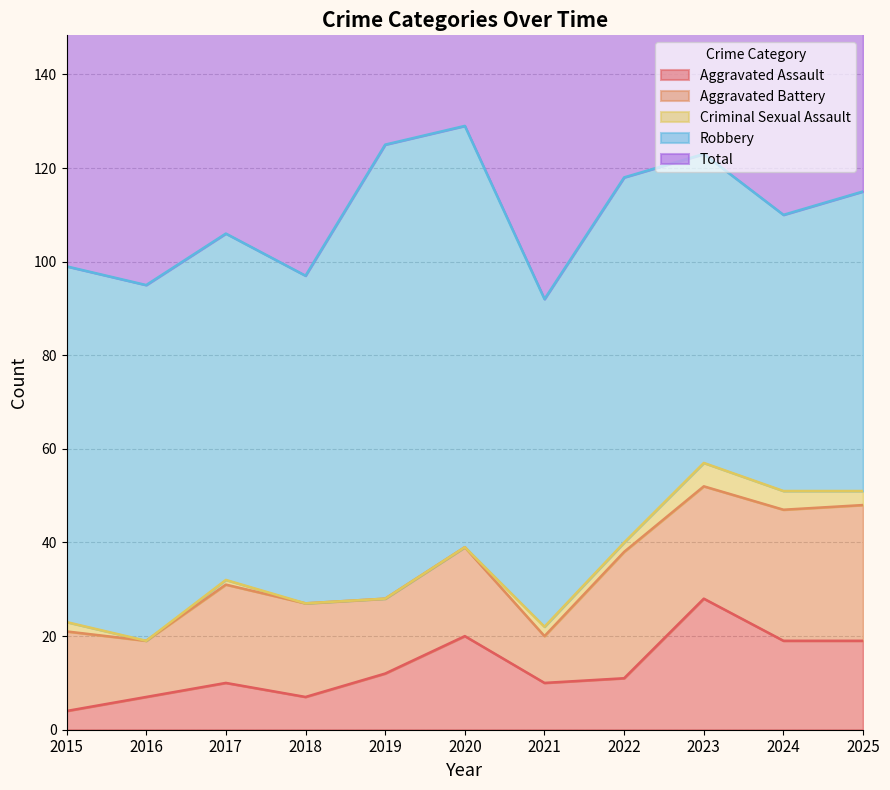

The Aggravated Assault series shows 12 at 2019. True or false?

True